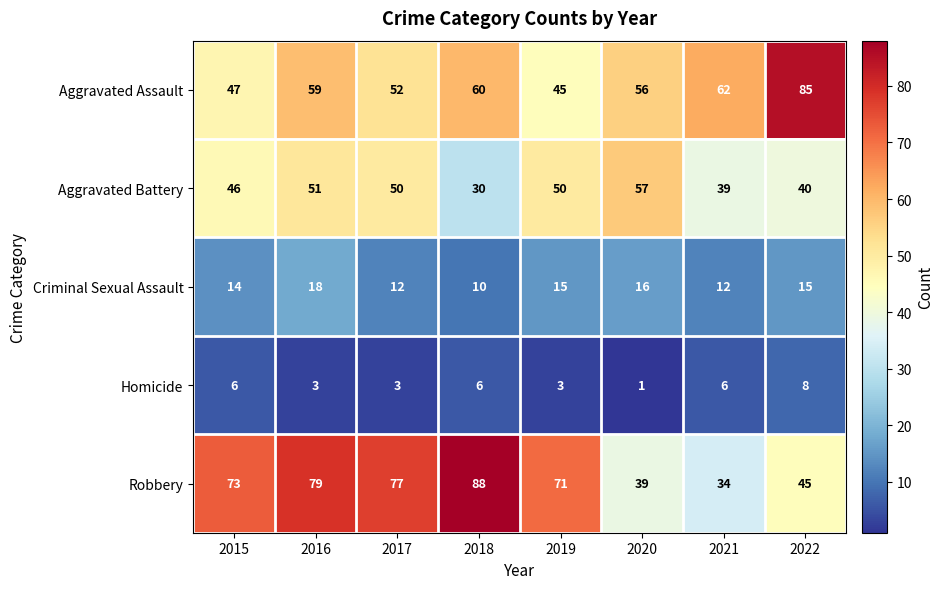

At how many categories does at least one series exceed 36?

8